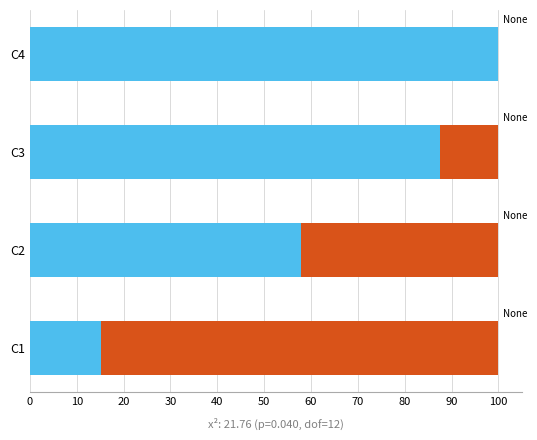

Count the number of data series in this chart.

2